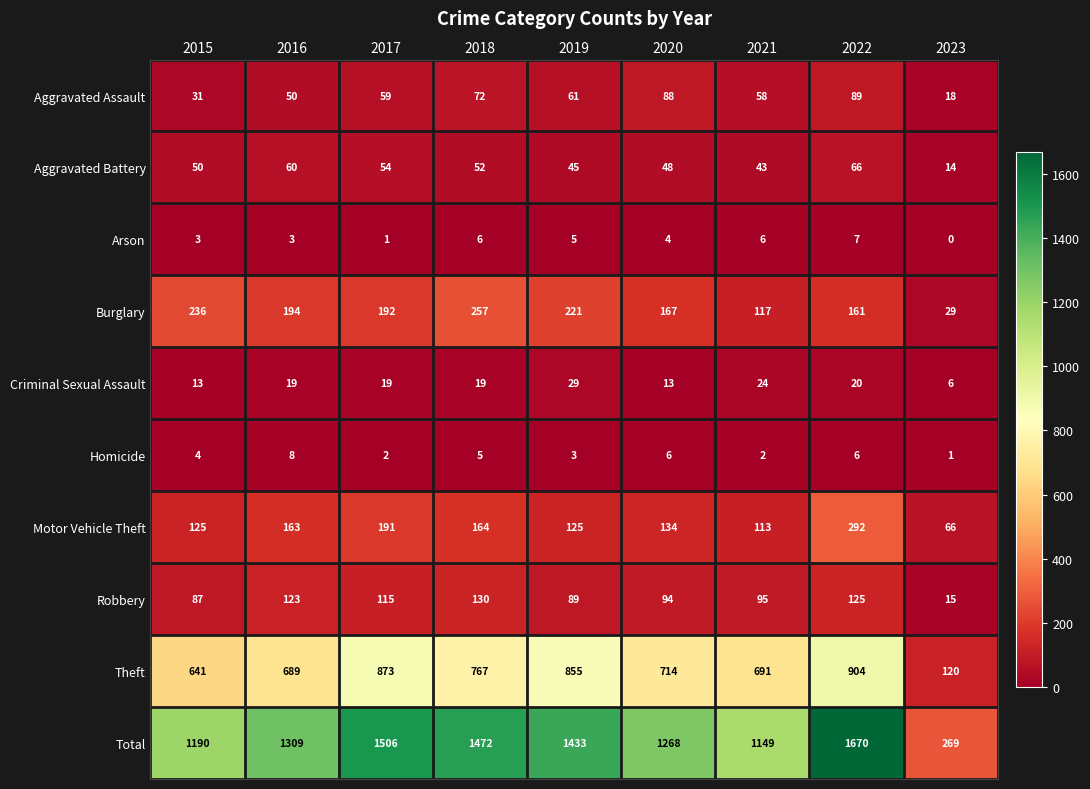

The value of Homicide at 2019 is 3. True or false?

True